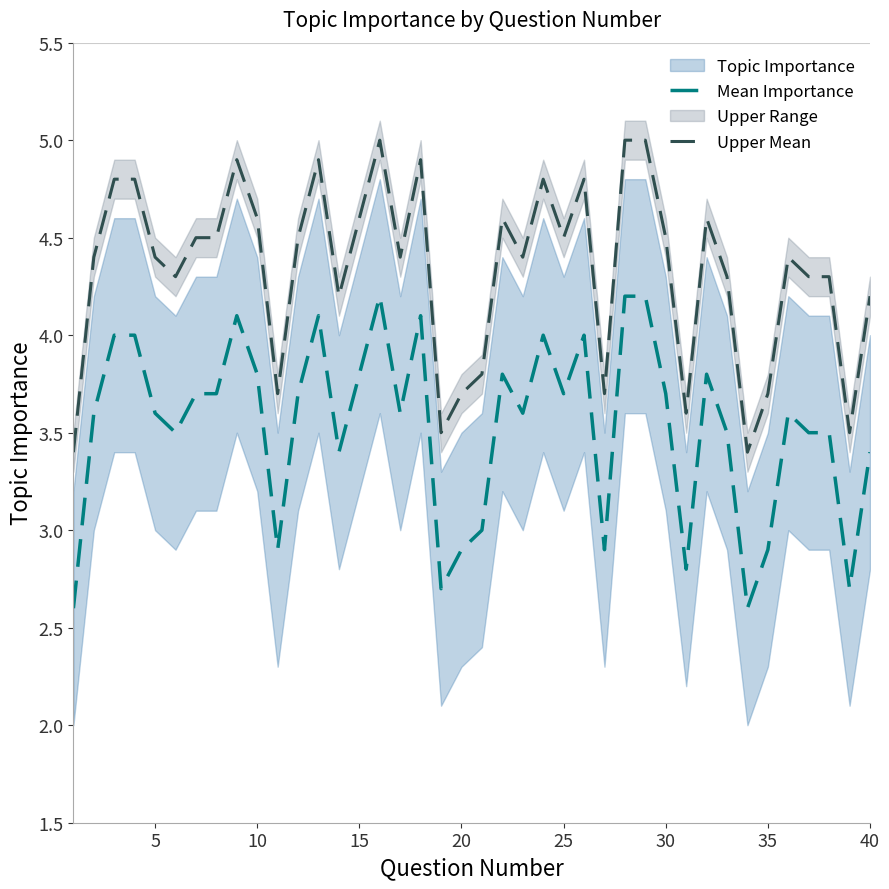

True or false: Upper Mean and Mean Importance intersect in this chart.

False